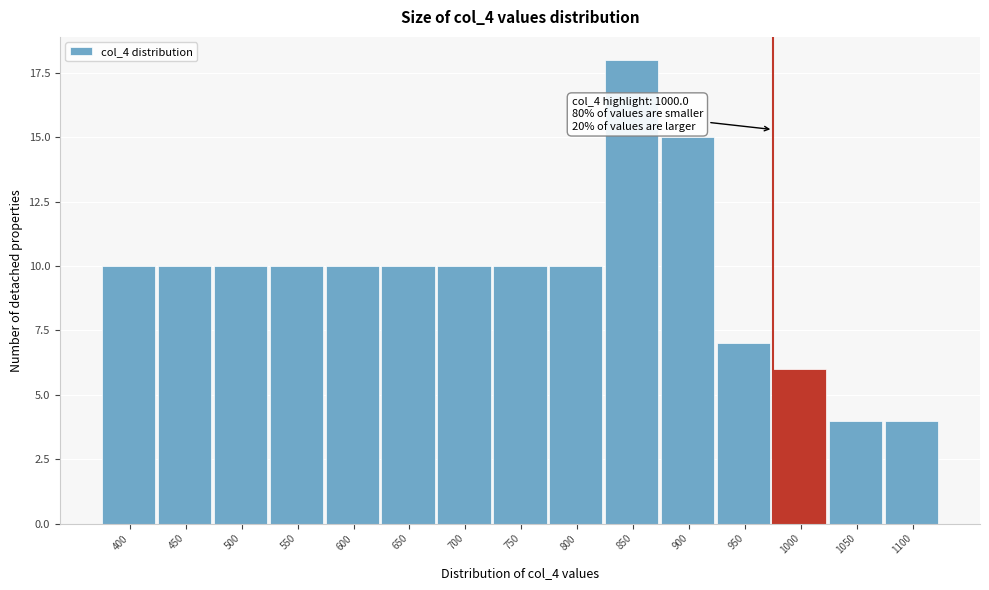

Reading left to right, transcribe all the data shown in this chart.

400=10	450=10	500=10	550=10	600=10	650=10	700=10	750=10	800=10	850=18	900=15	950=7	1000=6	1050=4	1100=4